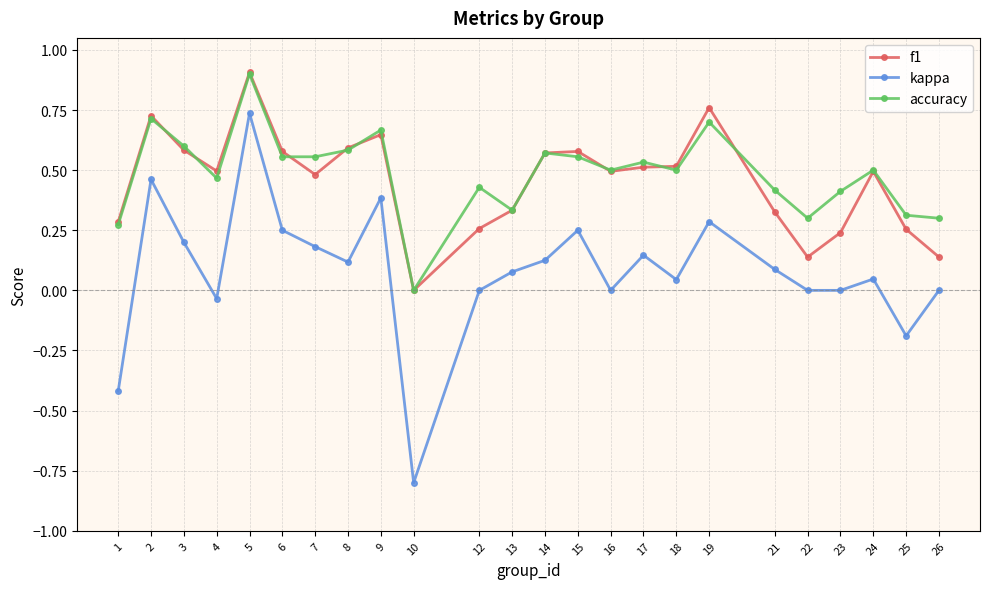

What is the sum of all kappa values?

2.0